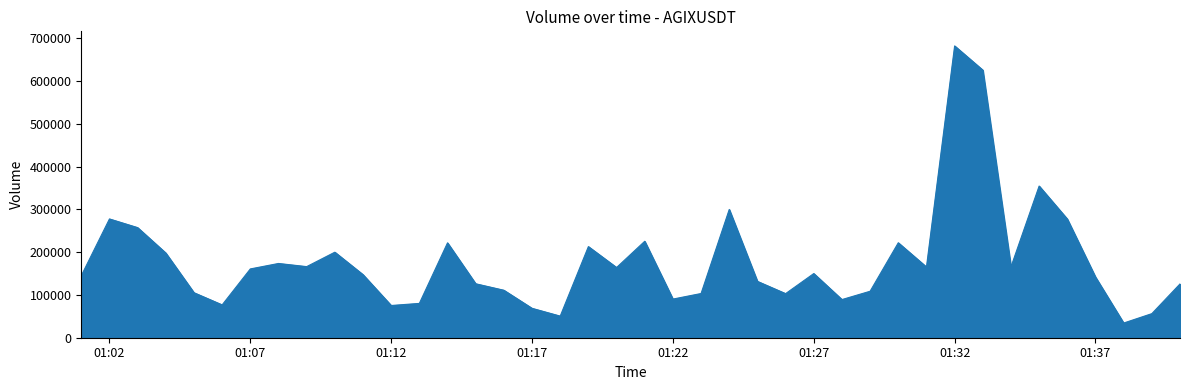

What is the maximum value shown in the chart?

682004